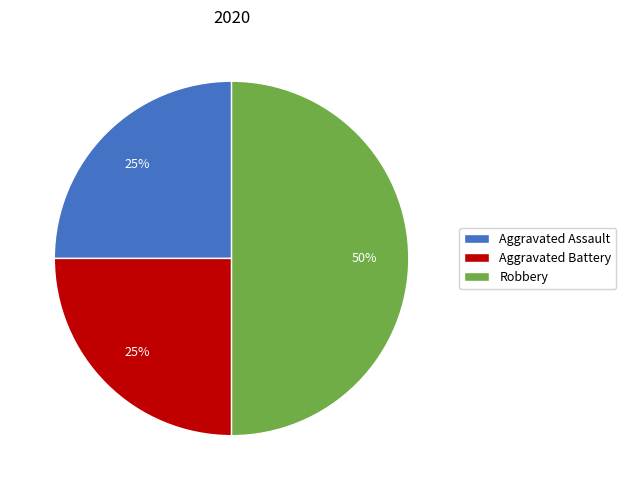

How many slices are in this pie chart?

3